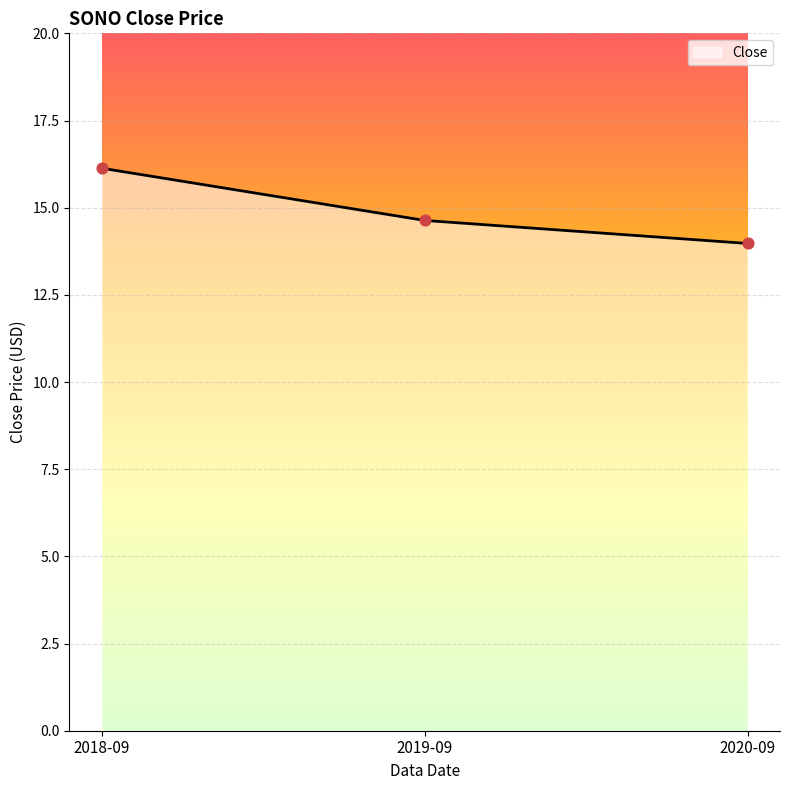

What is the ratio of the value at 2020-09 to the value at 2019-09?

1.0